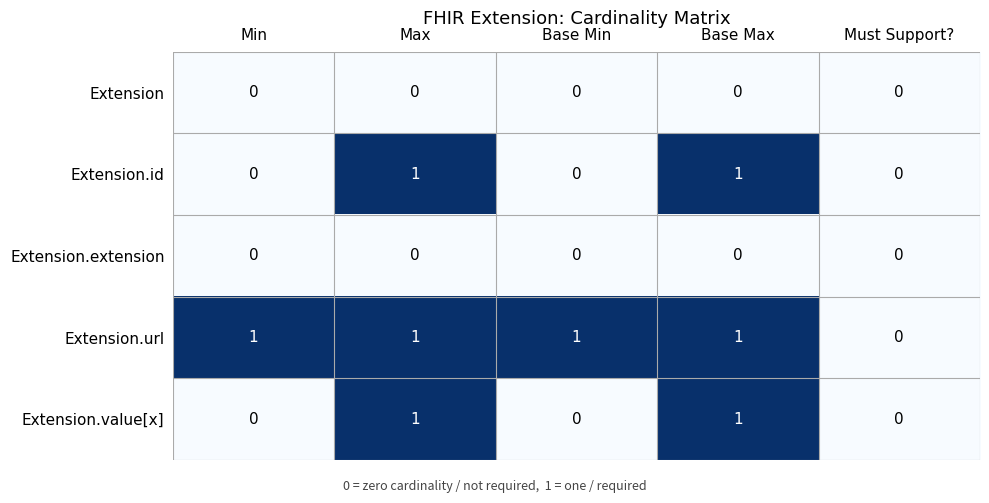

Reading left to right, extract all data points from this chart.

Extension: Min=0	Max=0	Base Min=0	Base Max=0	Must Support?=0
Extension.id: Min=0	Max=1	Base Min=0	Base Max=1	Must Support?=0
Extension.extension: Min=0	Max=0	Base Min=0	Base Max=0	Must Support?=0
Extension.url: Min=1	Max=1	Base Min=1	Base Max=1	Must Support?=0
Extension.value[x]: Min=0	Max=1	Base Min=0	Base Max=1	Must Support?=0